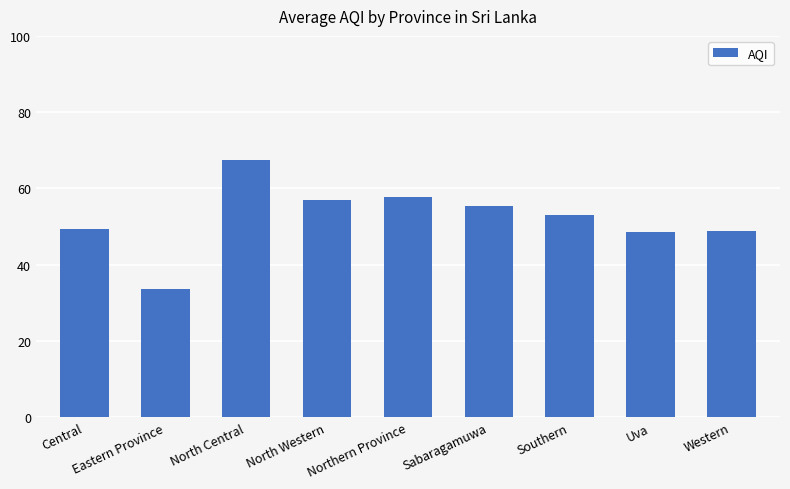

Between Eastern Province and Central, which is larger?

Central